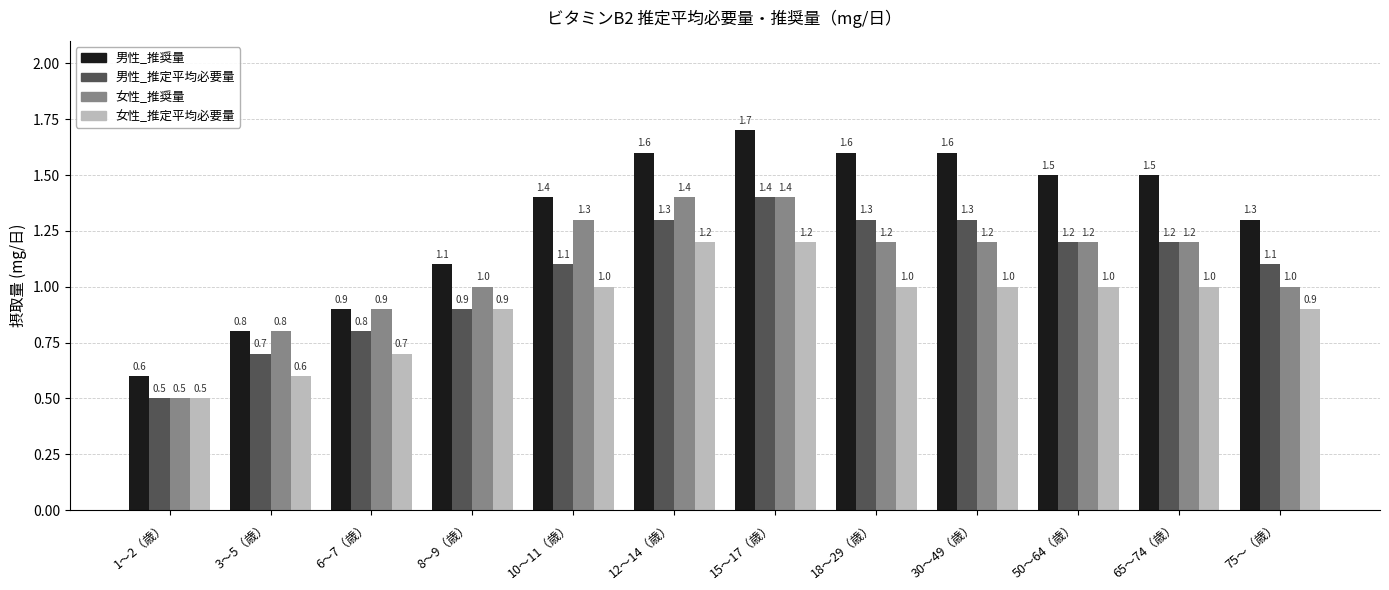

Which series has the largest range (max minus min)?

男性_推奨量